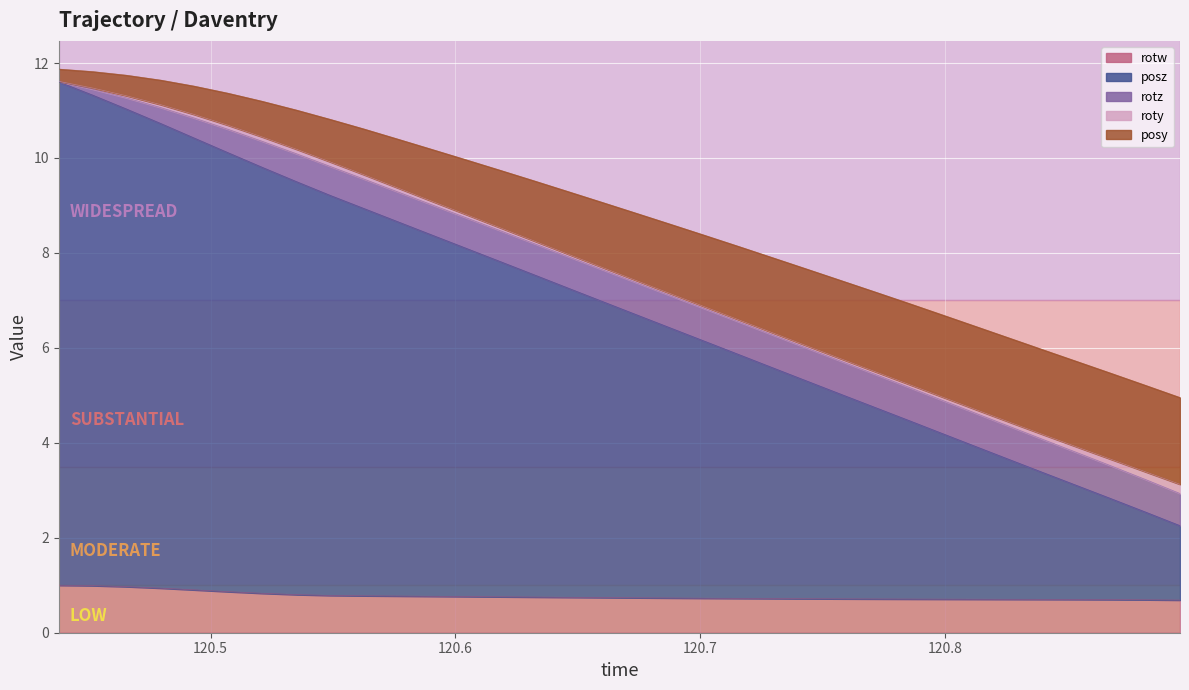

Reading left to right, what are all the values shown in this chart?

posy: 120.438=0.3	120.4518=0.3	120.4657=0.4	120.4798=0.5	120.4933=0.6	120.5071=0.7	120.5211=0.8	120.5352=0.8	120.549=0.9	120.5624=1.0	120.5767=1.0	120.5903=1.1	120.6042=1.2	120.6182=1.2	120.6324=1.3	120.6462=1.3	120.6601=1.4	120.6739=1.4	120.6878=1.5	120.7018=1.5	120.7158=1.5	120.7297=1.6	120.7436=1.6	120.7575=1.6	120.7716=1.7	120.7854=1.7	120.7994=1.7	120.8132=1.8	120.8266=1.8	120.8406=1.8	120.8544=1.8	120.8683=1.8	120.8824=1.8	120.8961=1.8
roty: 120.438=0.0	120.4518=0.0	120.4657=0.0	120.4798=0.1	120.4933=0.1	120.5071=0.1	120.5211=0.1	120.5352=0.1	120.549=0.1	120.5624=0.1	120.5767=0.1	120.5903=0.1	120.6042=0.1	120.6182=0.1	120.6324=0.1	120.6462=0.1	120.6601=0.0	120.6739=0.0	120.6878=0.0	120.7018=0.0	120.7158=0.0	120.7297=0.0	120.7436=0.0	120.7575=0.1	120.7716=0.1	120.7854=0.1	120.7994=0.1	120.8132=0.1	120.8266=0.1	120.8406=0.1	120.8544=0.1	120.8683=0.1	120.8824=0.2	120.8961=0.2
rotz: 120.438=0.0	120.4518=0.1	120.4657=0.2	120.4798=0.3	120.4933=0.4	120.5071=0.5	120.5211=0.5	120.5352=0.6	120.549=0.6	120.5624=0.6	120.5767=0.6	120.5903=0.6	120.6042=0.6	120.6182=0.7	120.6324=0.7	120.6462=0.7	120.6601=0.7	120.6739=0.7	120.6878=0.7	120.7018=0.7	120.7158=0.7	120.7297=0.7	120.7436=0.7	120.7575=0.7	120.7716=0.7	120.7854=0.7	120.7994=0.7	120.8132=0.7	120.8266=0.7	120.8406=0.7	120.8544=0.7	120.8683=0.7	120.8824=0.7	120.8961=0.7
rotw: 120.438=1.0	120.4518=1.0	120.4657=1.0	120.4798=0.9	120.4933=0.9	120.5071=0.9	120.5211=0.8	120.5352=0.8	120.549=0.8	120.5624=0.8	120.5767=0.8	120.5903=0.8	120.6042=0.8	120.6182=0.8	120.6324=0.8	120.6462=0.7	120.6601=0.7	120.6739=0.7	120.6878=0.7	120.7018=0.7	120.7158=0.7	120.7297=0.7	120.7436=0.7	120.7575=0.7	120.7716=0.7	120.7854=0.7	120.7994=0.7	120.8132=0.7	120.8266=0.7	120.8406=0.7	120.8544=0.7	120.8683=0.7	120.8824=0.7	120.8961=0.7
posz: 120.438=10.6	120.4518=10.3	120.4657=10.1	120.4798=9.8	120.4933=9.5	120.5071=9.2	120.5211=9.0	120.5352=8.7	120.549=8.4	120.5624=8.2	120.5767=7.9	120.5903=7.6	120.6042=7.3	120.6182=7.1	120.6324=6.8	120.6462=6.5	120.6601=6.2	120.6739=6.0	120.6878=5.7	120.7018=5.4	120.7158=5.1	120.7297=4.9	120.7436=4.6	120.7575=4.3	120.7716=4.0	120.7854=3.8	120.7994=3.5	120.8132=3.2	120.8266=2.9	120.8406=2.7	120.8544=2.4	120.8683=2.1	120.8824=1.8	120.8961=1.6